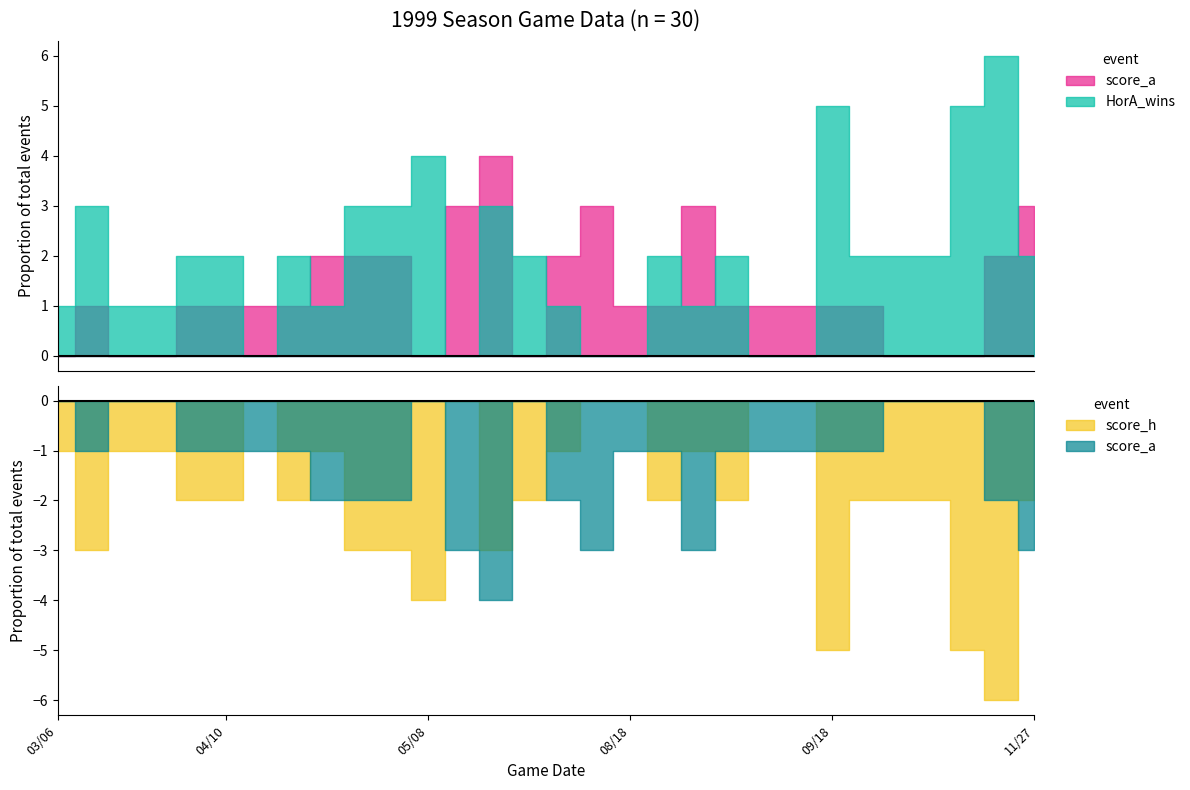

Is the value of score_h at 05/01 greater than the value of HorA_wins at 04/03?

Yes